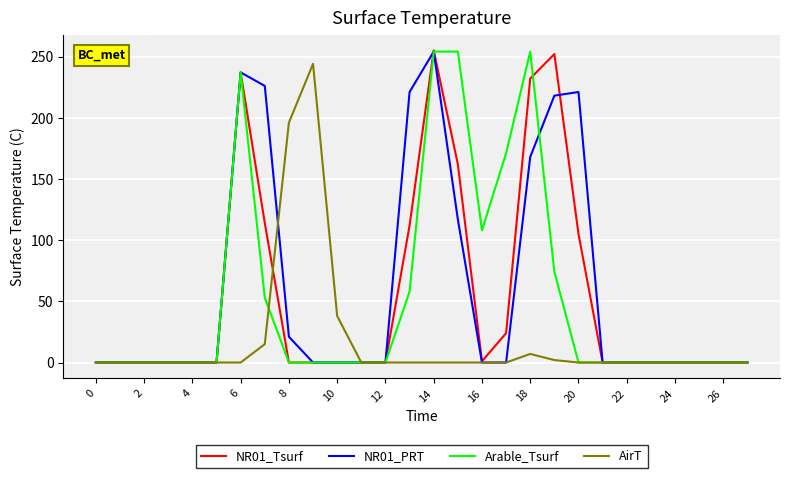

What are all the series names shown in the legend?

NR01_Tsurf, NR01_PRT, Arable_Tsurf, AirT